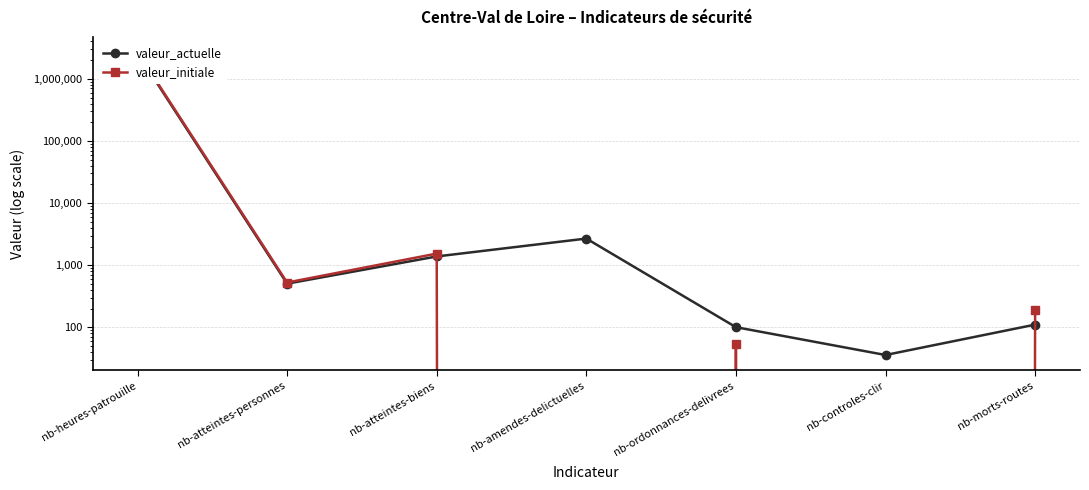

Rank the categories by valeur_initiale value from highest to lowest.

nb-heures-patrouille, nb-atteintes-biens, nb-atteintes-personnes, nb-morts-routes, nb-ordonnances-delivrees, nb-amendes-delictuelles, nb-controles-clir